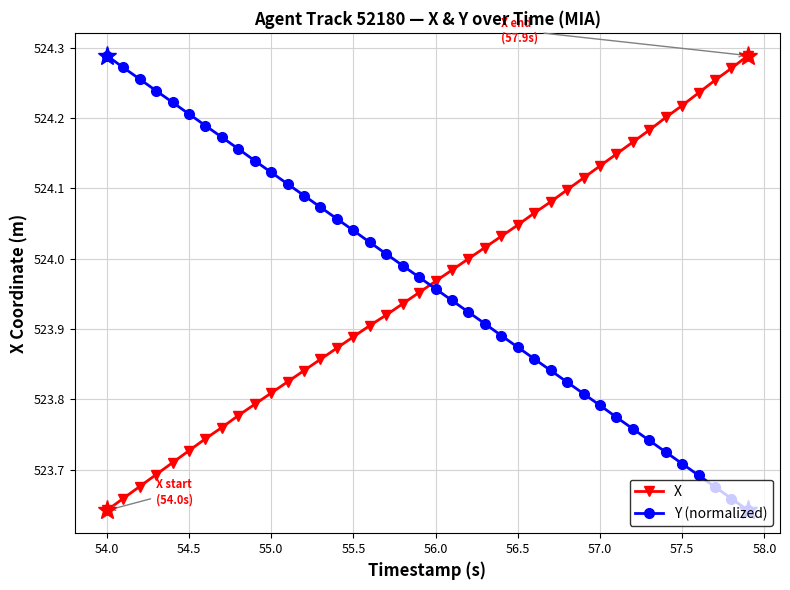

How many intersections are there between X and Y (normalized)?

1